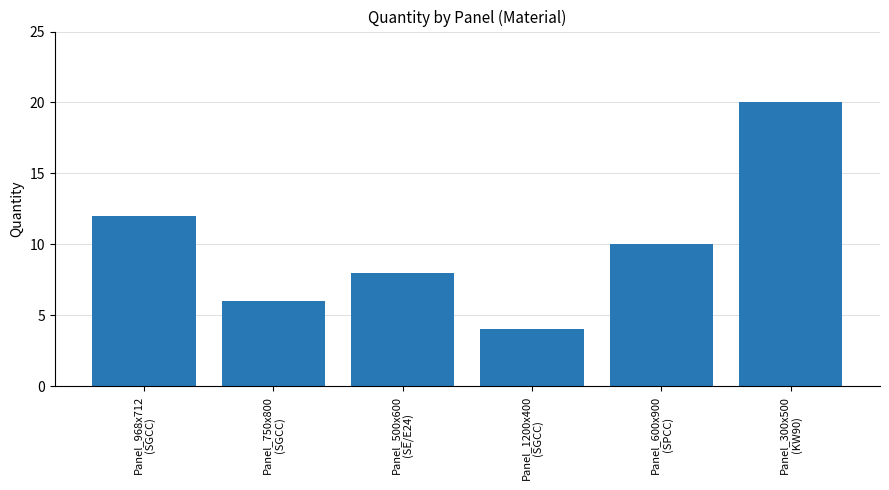

Rank the categories by value from highest to lowest.

Panel_300x500
(KW90), Panel_968x712
(SGCC), Panel_600x900
(SPCC), Panel_500x600
(SE/E24), Panel_750x800
(SGCC), Panel_1200x400
(SGCC)